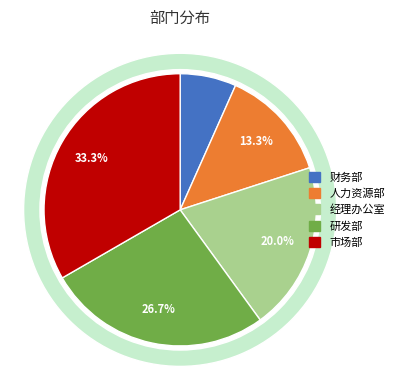

To the nearest percent, what is the average slice percentage?

20%